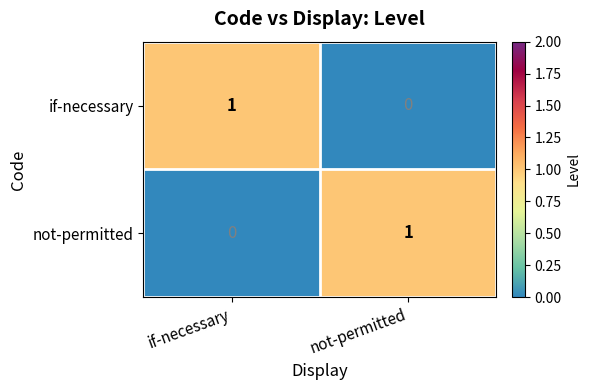

At which label is if-necessary closest to 0?

not-permitted